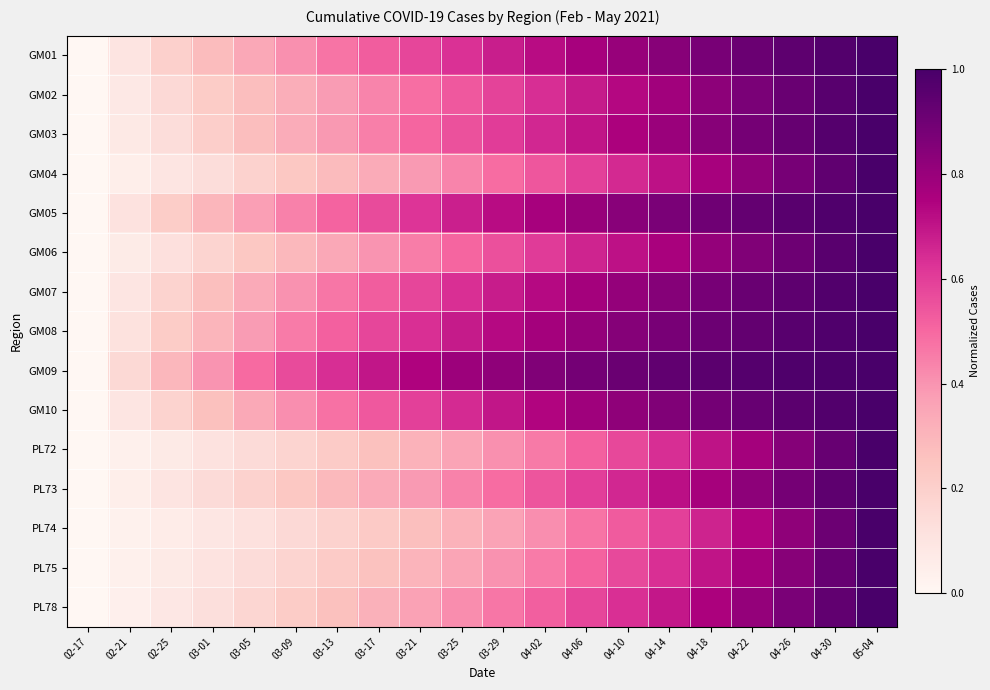

Reading right to left, what are all the values shown in this chart?

GM01: 05-04=1.0	04-30=1.0	04-26=0.9	04-22=0.9	04-18=0.9	04-14=0.8	04-10=0.8	04-06=0.8	04-02=0.7	03-29=0.7	03-25=0.6	03-21=0.6	03-17=0.5	03-13=0.5	03-09=0.4	03-05=0.3	03-01=0.3	02-25=0.2	02-21=0.1	02-17=0.0
GM02: 05-04=1.0	04-30=1.0	04-26=0.9	04-22=0.9	04-18=0.8	04-14=0.8	04-10=0.7	04-06=0.7	04-02=0.6	03-29=0.6	03-25=0.5	03-21=0.5	03-17=0.4	03-13=0.4	03-09=0.3	03-05=0.3	03-01=0.2	02-25=0.2	02-21=0.1	02-17=0.0
GM03: 05-04=1.0	04-30=1.0	04-26=0.9	04-22=0.9	04-18=0.8	04-14=0.8	04-10=0.8	04-06=0.7	04-02=0.7	03-29=0.6	03-25=0.6	03-21=0.5	03-17=0.4	03-13=0.4	03-09=0.3	03-05=0.3	03-01=0.2	02-25=0.1	02-21=0.1	02-17=0.0
GM04: 05-04=1.0	04-30=0.9	04-26=0.9	04-22=0.8	04-18=0.8	04-14=0.7	04-10=0.7	04-06=0.6	04-02=0.5	03-29=0.5	03-25=0.4	03-21=0.4	03-17=0.3	03-13=0.3	03-09=0.2	03-05=0.2	03-01=0.1	02-25=0.1	02-21=0.0	02-17=0.0
GM05: 05-04=1.0	04-30=1.0	04-26=1.0	04-22=0.9	04-18=0.9	04-14=0.9	04-10=0.8	04-06=0.8	04-02=0.8	03-29=0.7	03-25=0.7	03-21=0.6	03-17=0.6	03-13=0.5	03-09=0.4	03-05=0.4	03-01=0.3	02-25=0.2	02-21=0.1	02-17=0.0
GM06: 05-04=1.0	04-30=1.0	04-26=0.9	04-22=0.9	04-18=0.8	04-14=0.8	04-10=0.7	04-06=0.7	04-02=0.6	03-29=0.6	03-25=0.5	03-21=0.5	03-17=0.4	03-13=0.3	03-09=0.3	03-05=0.2	03-01=0.2	02-25=0.1	02-21=0.1	02-17=0.0
GM07: 05-04=1.0	04-30=1.0	04-26=0.9	04-22=0.9	04-18=0.9	04-14=0.8	04-10=0.8	04-06=0.8	04-02=0.7	03-29=0.7	03-25=0.6	03-21=0.6	03-17=0.5	03-13=0.5	03-09=0.4	03-05=0.3	03-01=0.3	02-25=0.2	02-21=0.1	02-17=0.0
GM08: 05-04=1.0	04-30=1.0	04-26=1.0	04-22=0.9	04-18=0.9	04-14=0.9	04-10=0.8	04-06=0.8	04-02=0.8	03-29=0.7	03-25=0.7	03-21=0.6	03-17=0.6	03-13=0.5	03-09=0.5	03-05=0.4	03-01=0.3	02-25=0.2	02-21=0.1	02-17=0.0
GM09: 05-04=1.0	04-30=1.0	04-26=1.0	04-22=1.0	04-18=1.0	04-14=0.9	04-10=0.9	04-06=0.9	04-02=0.9	03-29=0.8	03-25=0.8	03-21=0.7	03-17=0.7	03-13=0.6	03-09=0.6	03-05=0.5	03-01=0.4	02-25=0.3	02-21=0.2	02-17=0.0
GM10: 05-04=1.0	04-30=1.0	04-26=0.9	04-22=0.9	04-18=0.9	04-14=0.9	04-10=0.8	04-06=0.8	04-02=0.7	03-29=0.7	03-25=0.6	03-21=0.6	03-17=0.5	03-13=0.5	03-09=0.4	03-05=0.3	03-01=0.3	02-25=0.2	02-21=0.1	02-17=0.0
PL72: 05-04=1.0	04-30=0.9	04-26=0.8	04-22=0.8	04-18=0.7	04-14=0.6	04-10=0.6	04-06=0.5	04-02=0.5	03-29=0.4	03-25=0.4	03-21=0.3	03-17=0.3	03-13=0.2	03-09=0.2	03-05=0.1	03-01=0.1	02-25=0.1	02-21=0.0	02-17=0.0
PL73: 05-04=1.0	04-30=0.9	04-26=0.9	04-22=0.8	04-18=0.8	04-14=0.7	04-10=0.7	04-06=0.6	04-02=0.5	03-29=0.5	03-25=0.4	03-21=0.4	03-17=0.3	03-13=0.3	03-09=0.2	03-05=0.2	03-01=0.1	02-25=0.1	02-21=0.1	02-17=0.0
PL74: 05-04=1.0	04-30=0.9	04-26=0.8	04-22=0.7	04-18=0.7	04-14=0.6	04-10=0.5	04-06=0.5	04-02=0.4	03-29=0.4	03-25=0.3	03-21=0.3	03-17=0.2	03-13=0.2	03-09=0.2	03-05=0.1	03-01=0.1	02-25=0.1	02-21=0.0	02-17=0.0
PL75: 05-04=1.0	04-30=0.9	04-26=0.8	04-22=0.8	04-18=0.7	04-14=0.6	04-10=0.6	04-06=0.5	04-02=0.5	03-29=0.4	03-25=0.4	03-21=0.3	03-17=0.3	03-13=0.2	03-09=0.2	03-05=0.1	03-01=0.1	02-25=0.1	02-21=0.0	02-17=0.0
PL78: 05-04=1.0	04-30=0.9	04-26=0.9	04-22=0.8	04-18=0.8	04-14=0.7	04-10=0.6	04-06=0.6	04-02=0.5	03-29=0.5	03-25=0.4	03-21=0.4	03-17=0.3	03-13=0.3	03-09=0.2	03-05=0.2	03-01=0.1	02-25=0.1	02-21=0.0	02-17=0.0